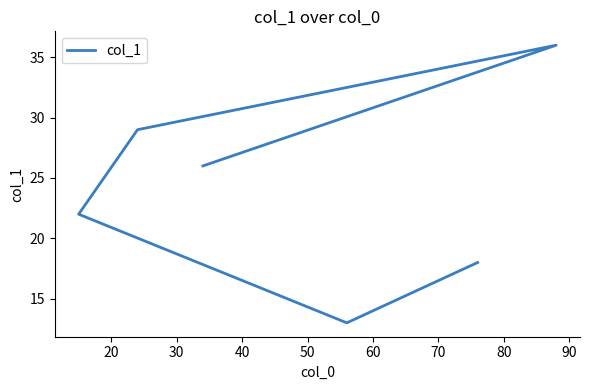

How many values are between 18 and 29?

4